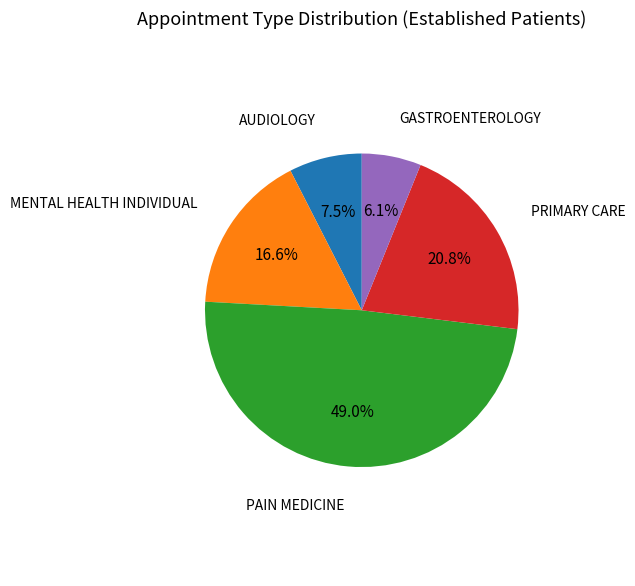

Does any single category account for the majority?

No